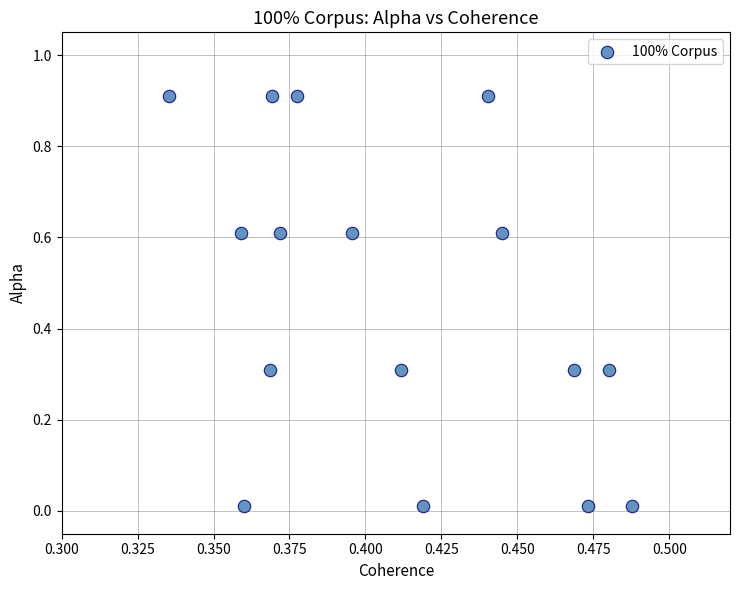

What is the range of Y values (max minus min)?

0.9